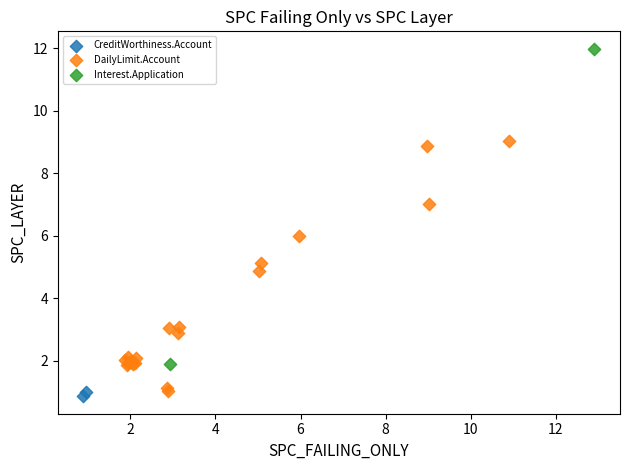

What are all the series names shown in the legend?

CreditWorthiness.Account, DailyLimit.Account, Interest.Application